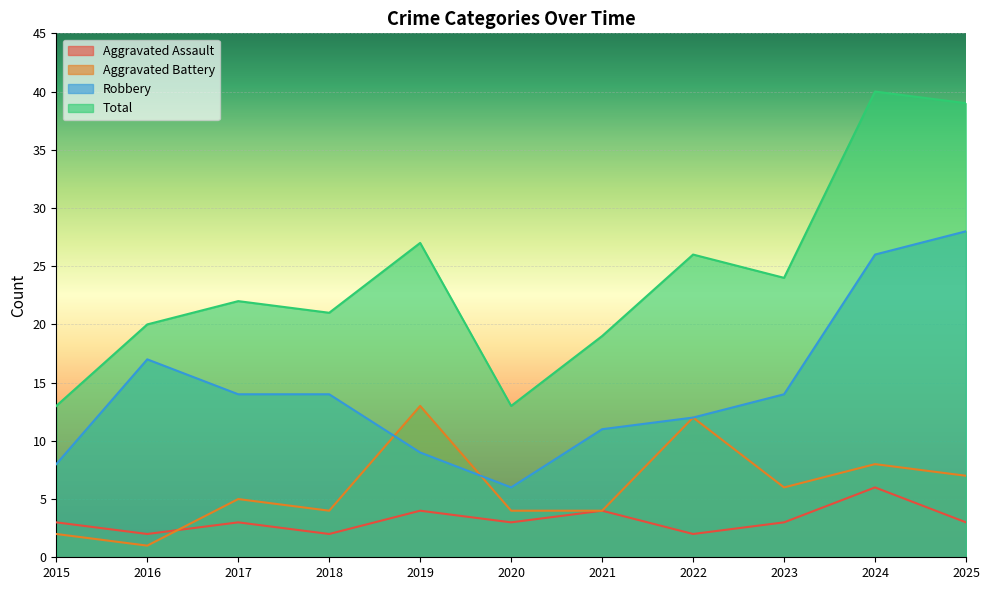

Count the number of categories in the chart.

11